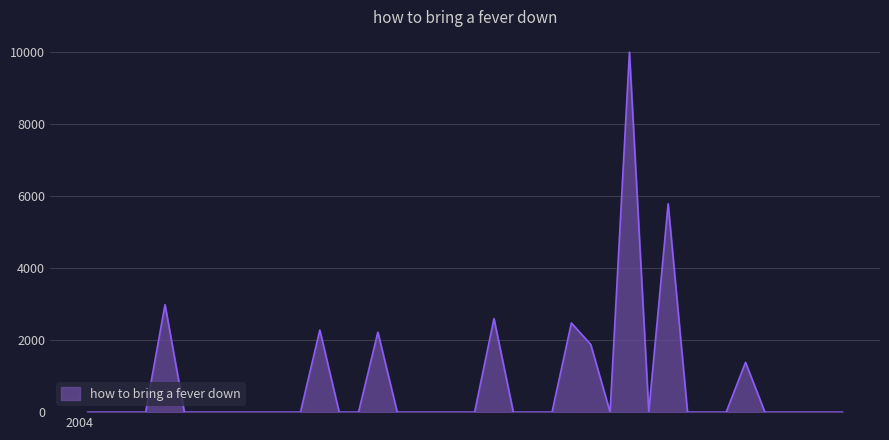

What is the maximum value shown in the chart?

9994.8